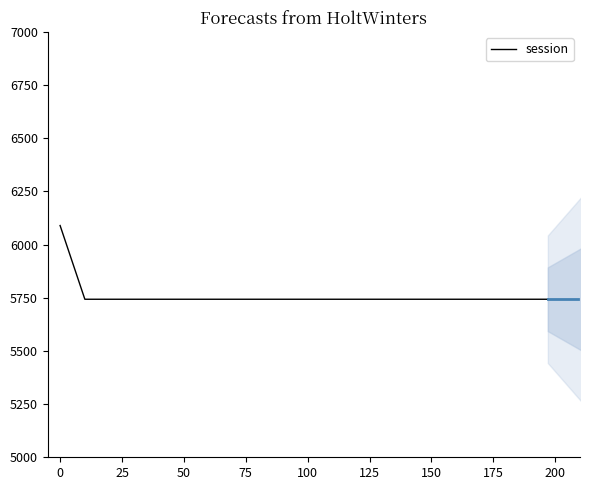

What is the lowest value of the session series?

5742.9